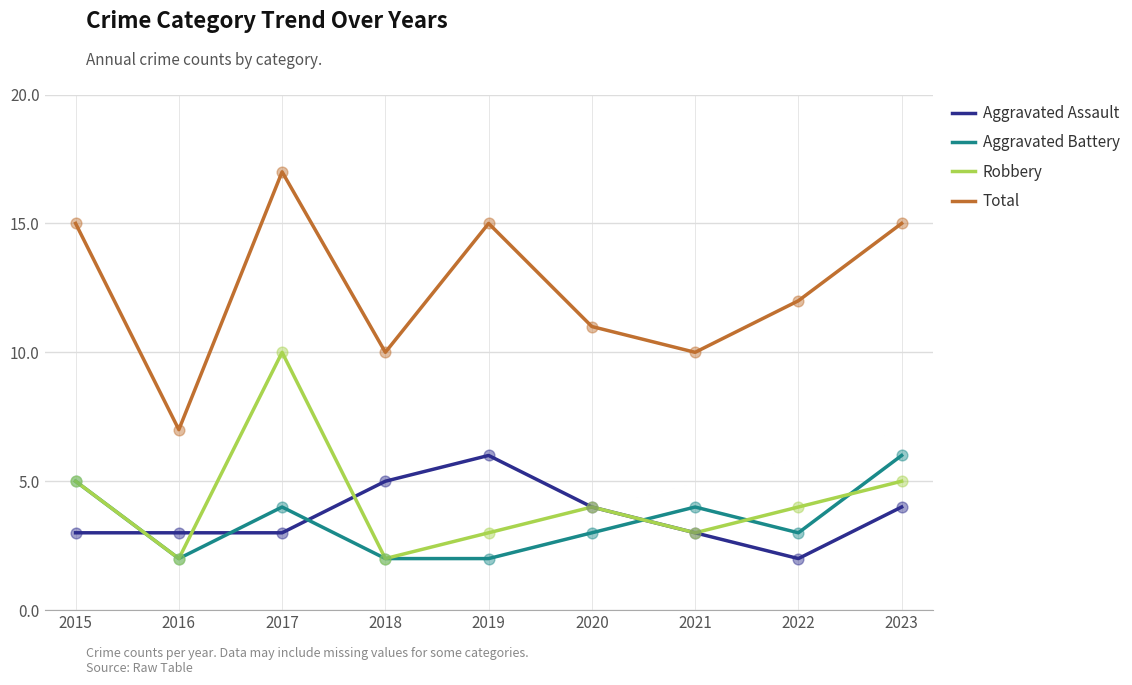

Which series has the widest spread of values?

Total